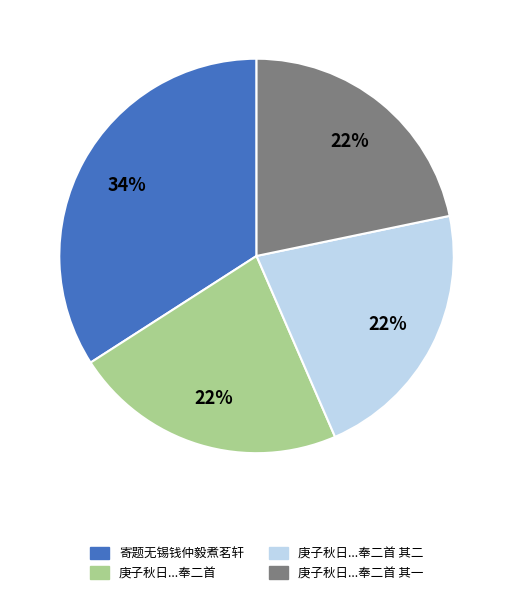

Is there a majority slice in this chart?

No